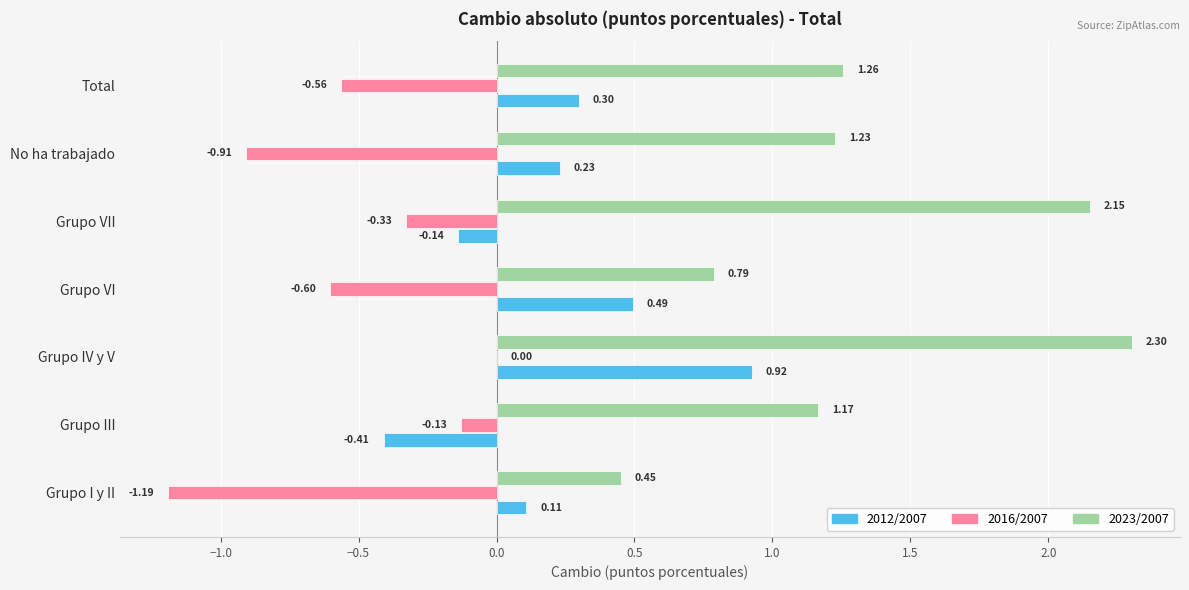

What is the maximum value shown in the chart?

2.3